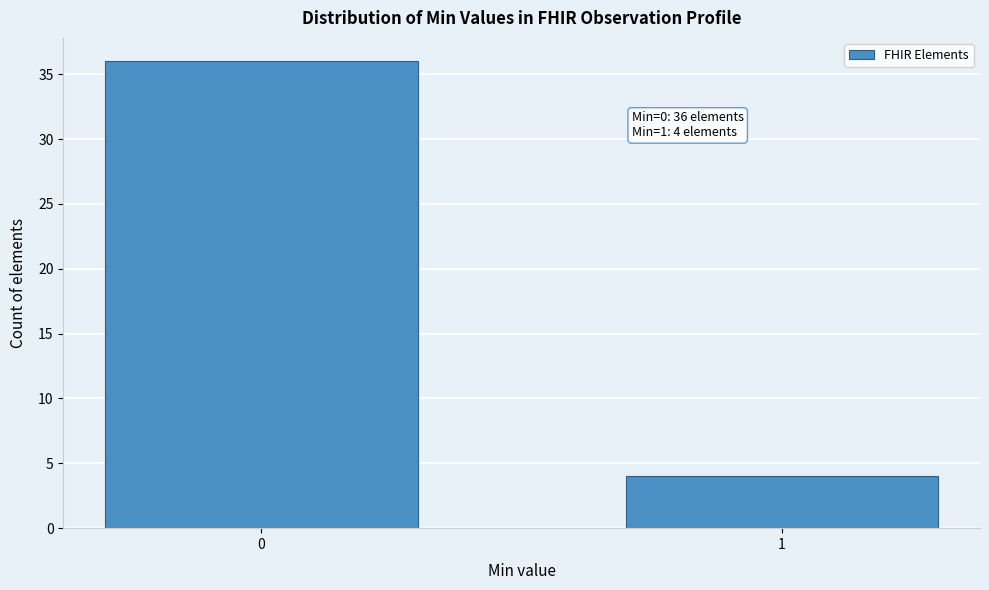

Reading right to left, what are all the values shown in this chart?

1=4	0=36